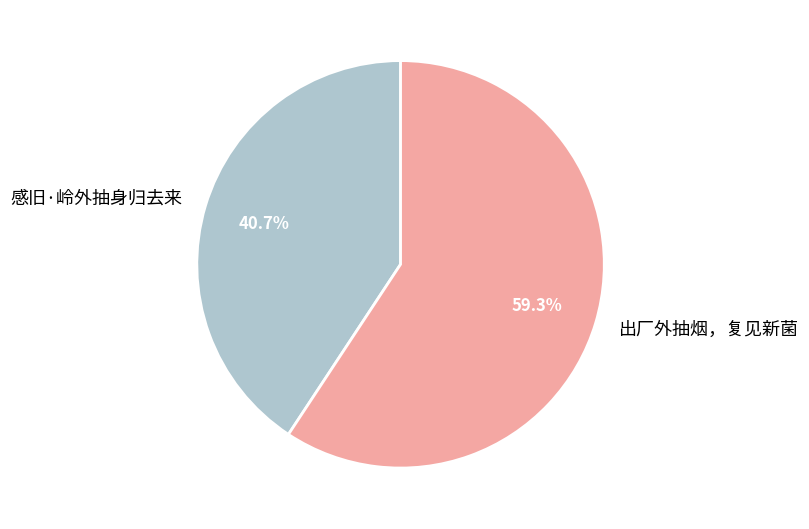

To the nearest percent, what is the combined percentage of 感旧·岭外抽身归去来 and 出厂外抽烟，复见新菌?

100%